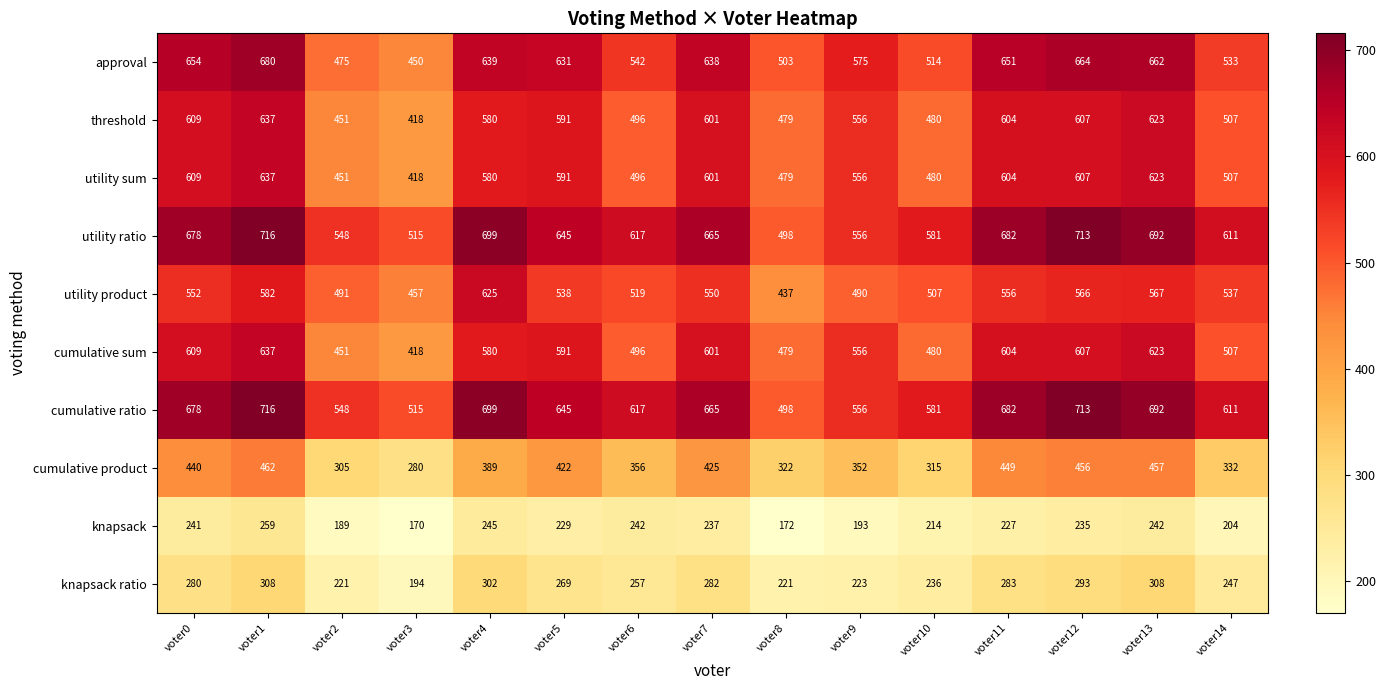

What is the difference between the utility ratio values at voter13 and voter11?

10